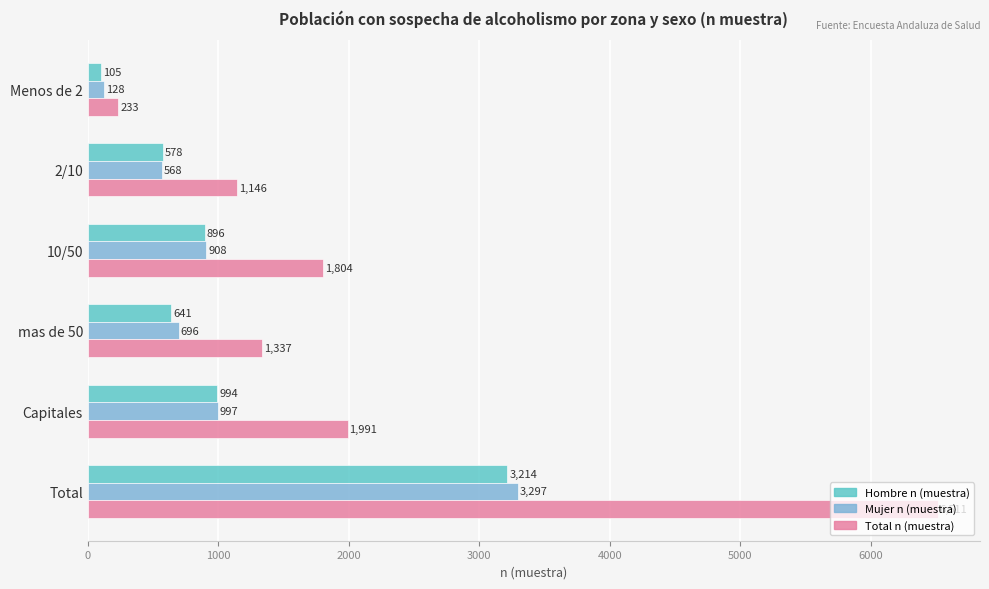

At how many categories does at least one series exceed 4068?

1